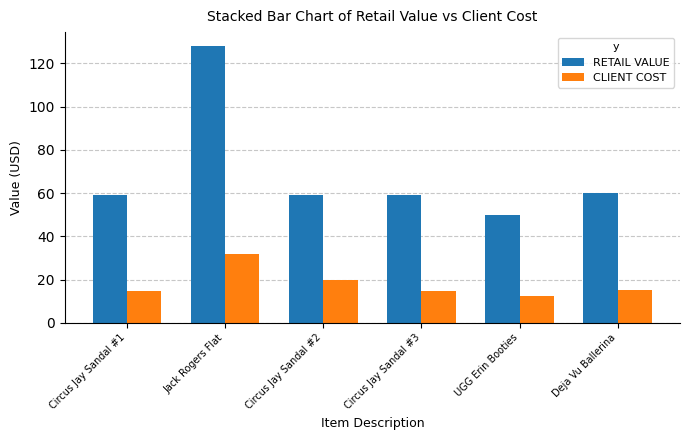

What is the label of the 6th bar from the left?

Deja Vu Ballerina